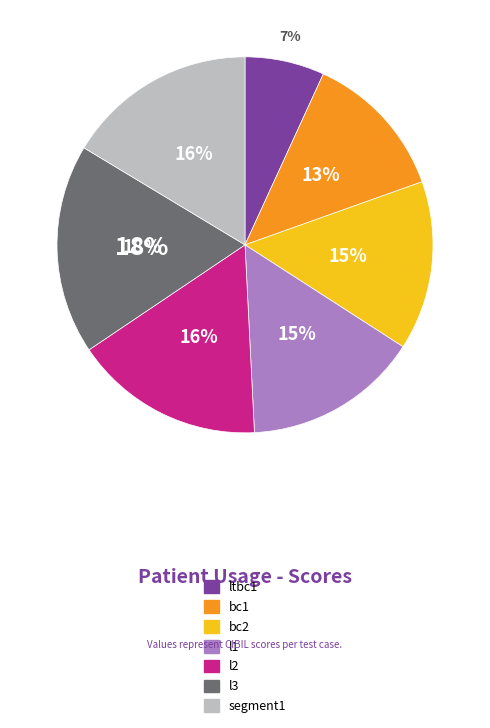

Does any single category account for the majority?

No